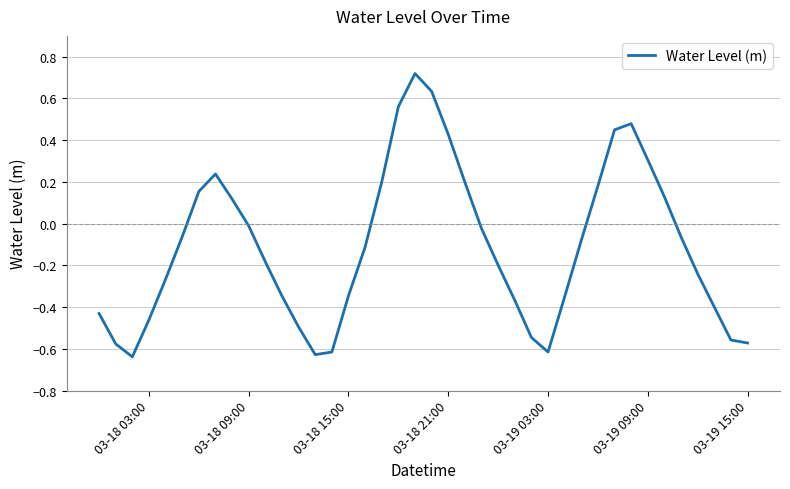

What is the difference between the maximum and minimum values?

1.4